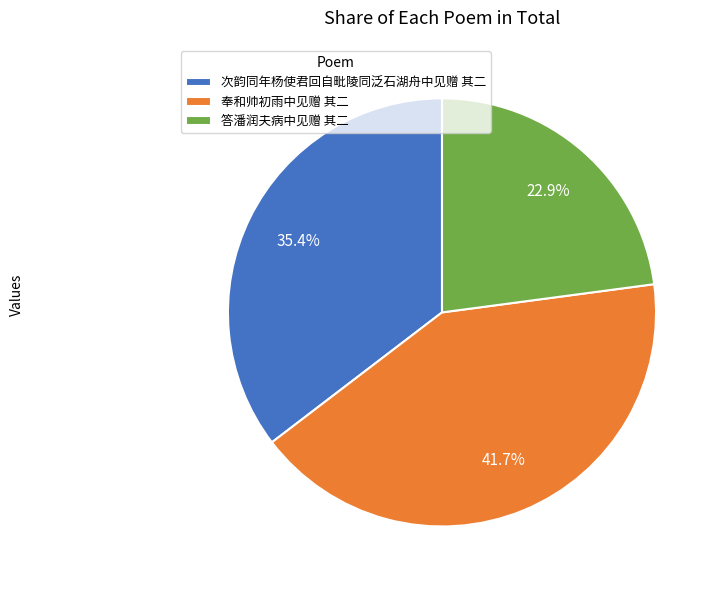

How many segments does this pie chart have?

3